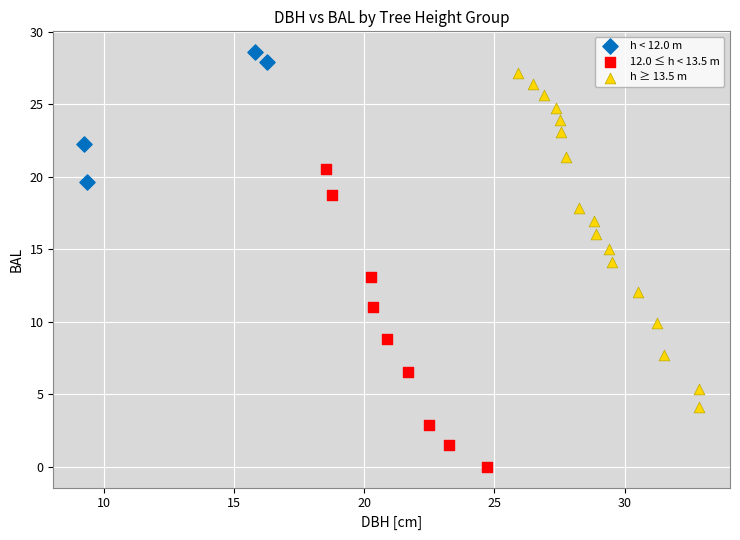

Which series reaches the maximum Y coordinate?

h < 12.0 m